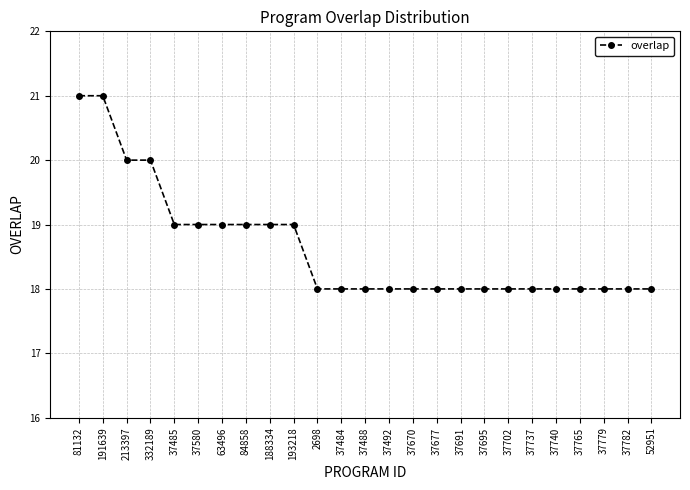

What is the label of the 7th point from the left?

63496